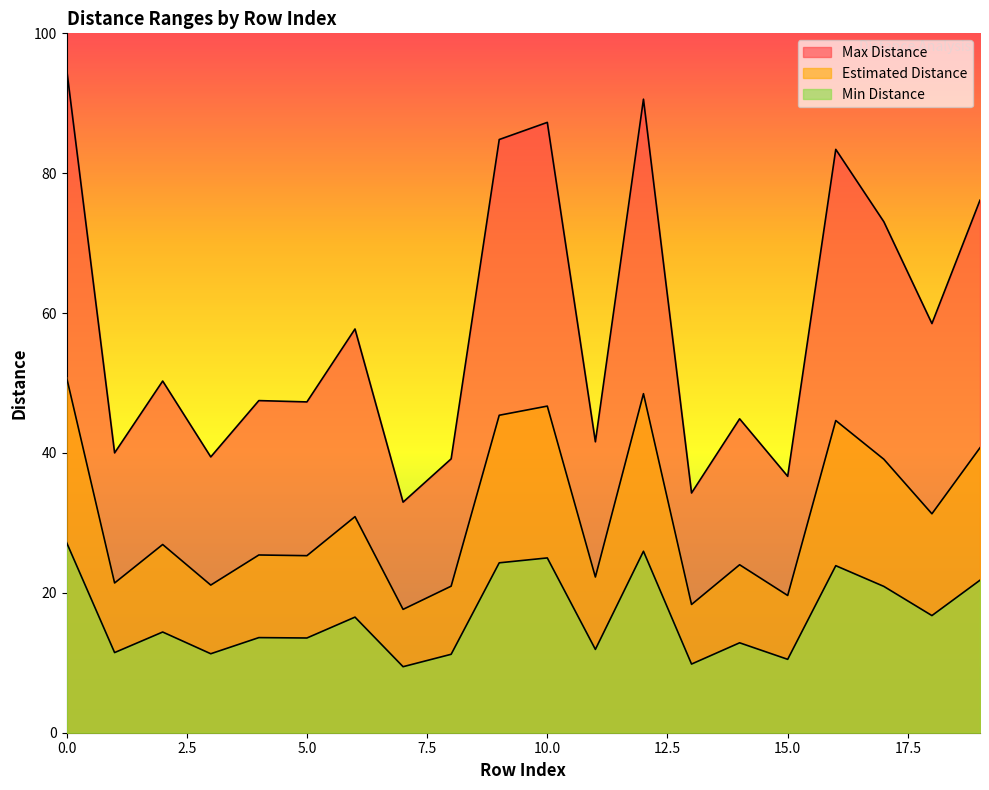

True or false: Min Distance and Max Distance cross at least once.

False